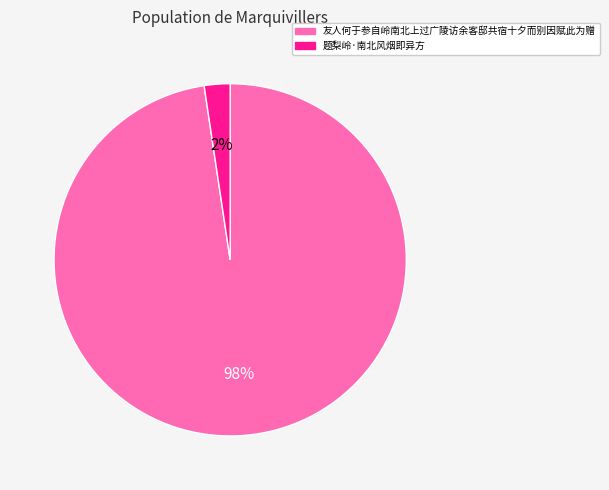

Count the number of slices in the pie.

2